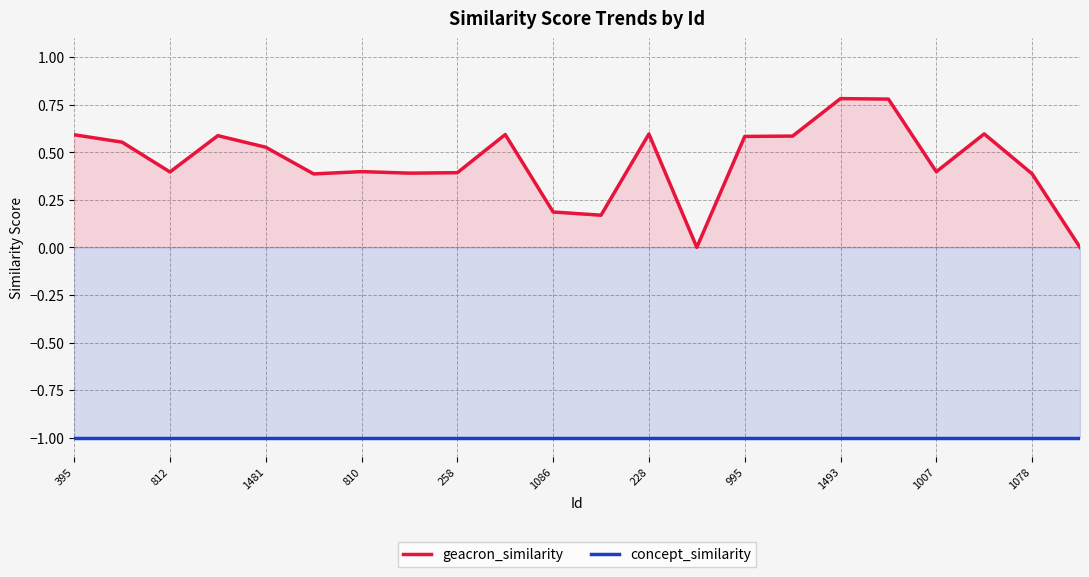

Which series has the largest total across all categories?

geacron_similarity